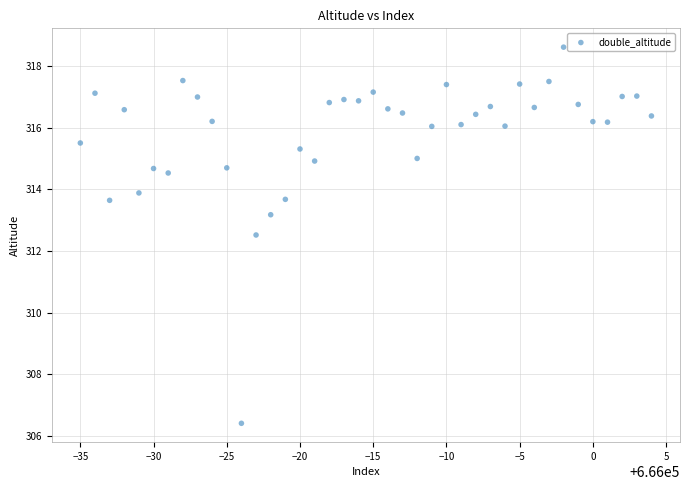

What Y value in the scatter plot is closest to 312?

312.5